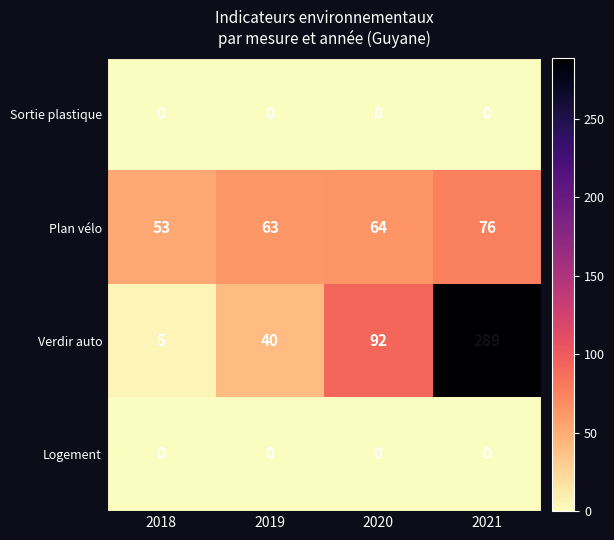

Reading left to right, what are all the values shown in this chart?

Sortie plastique: 2018=0	2019=0	2020=0	2021=0
Plan vélo: 2018=53	2019=63	2020=64	2021=76
Verdir auto: 2018=5	2019=40	2020=92	2021=289
Logement: 2018=0	2019=0	2020=0	2021=0